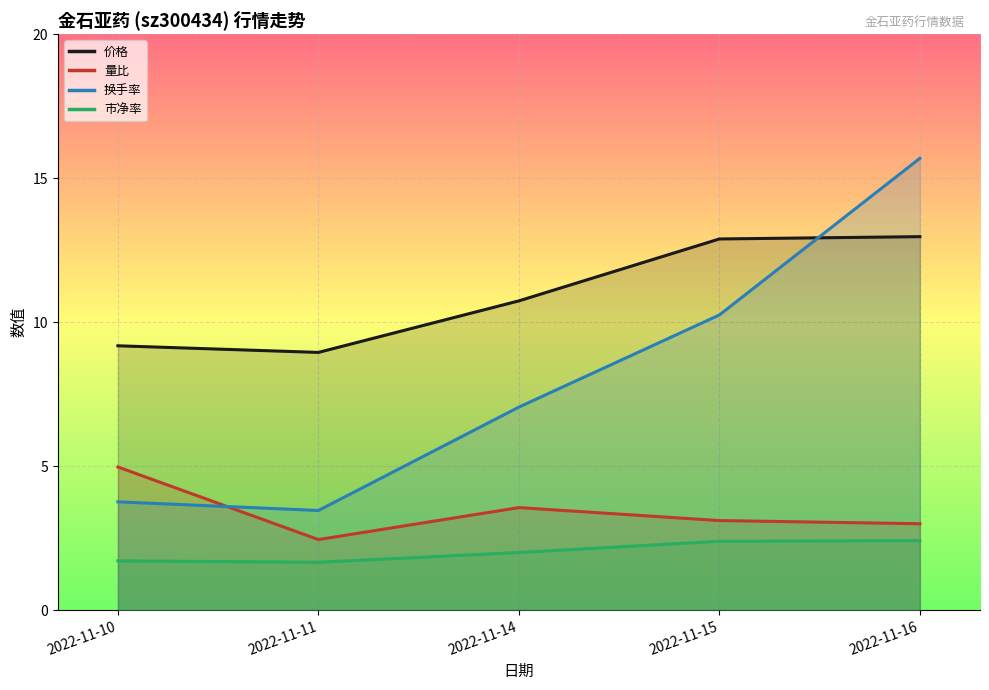

Reading left to right, extract all data points from this chart.

价格: 9.2	8.9	10.7	12.9	13.0
量比: 5.0	2.5	3.6	3.1	3.0
换手率: 3.8	3.5	7.0	10.2	15.7
市净率: 1.7	1.7	2.0	2.4	2.4